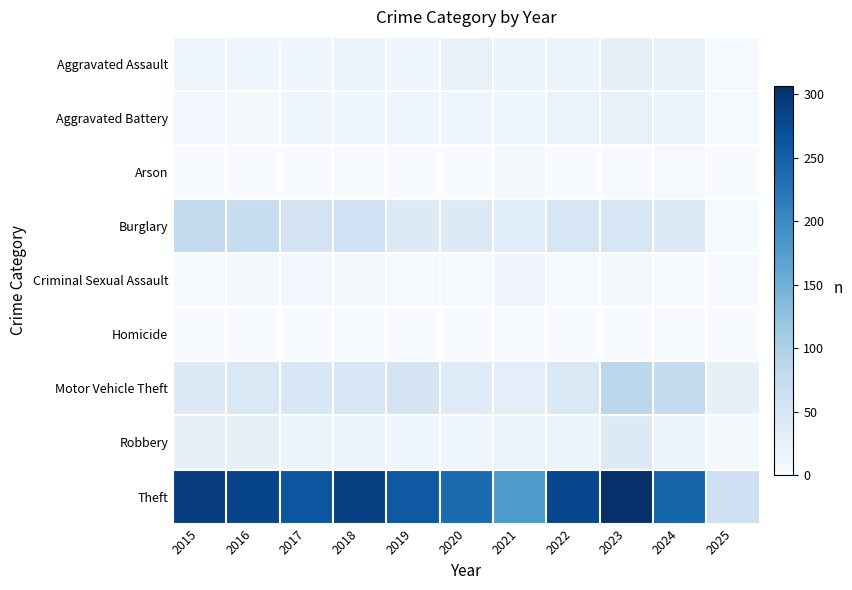

Which series has the largest total across all categories?

Theft